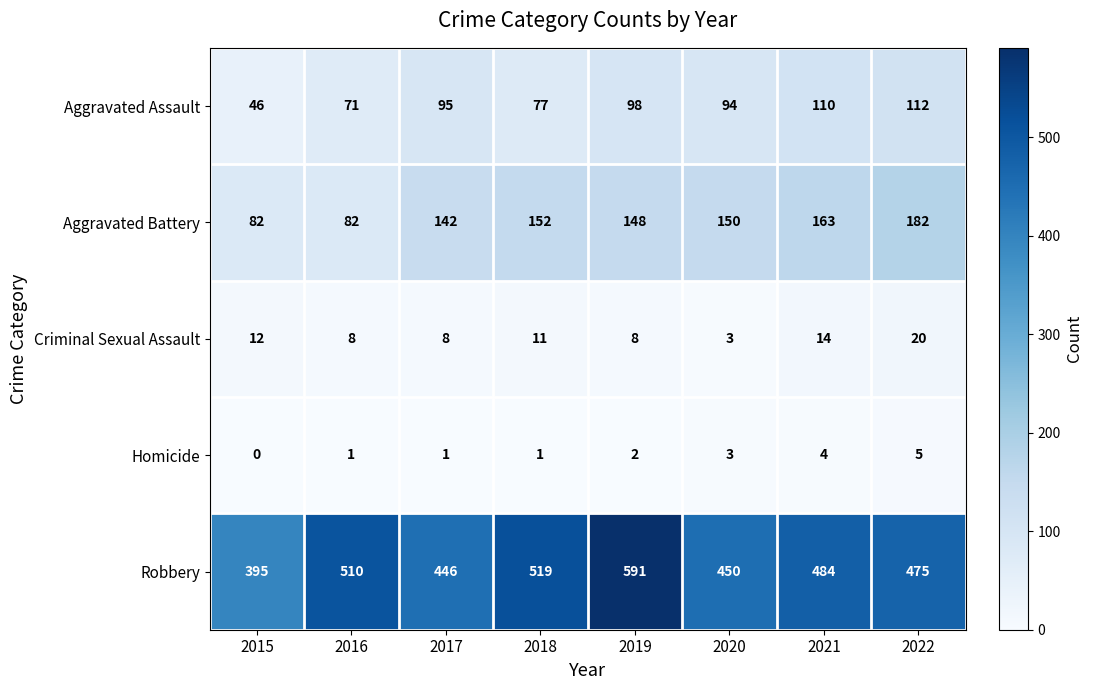

Where is Robbery nearest to the value 493?

2021